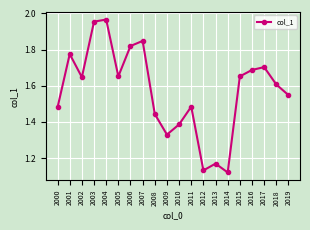

How many interior local peaks (higher than both neighbors) does the data have?

6